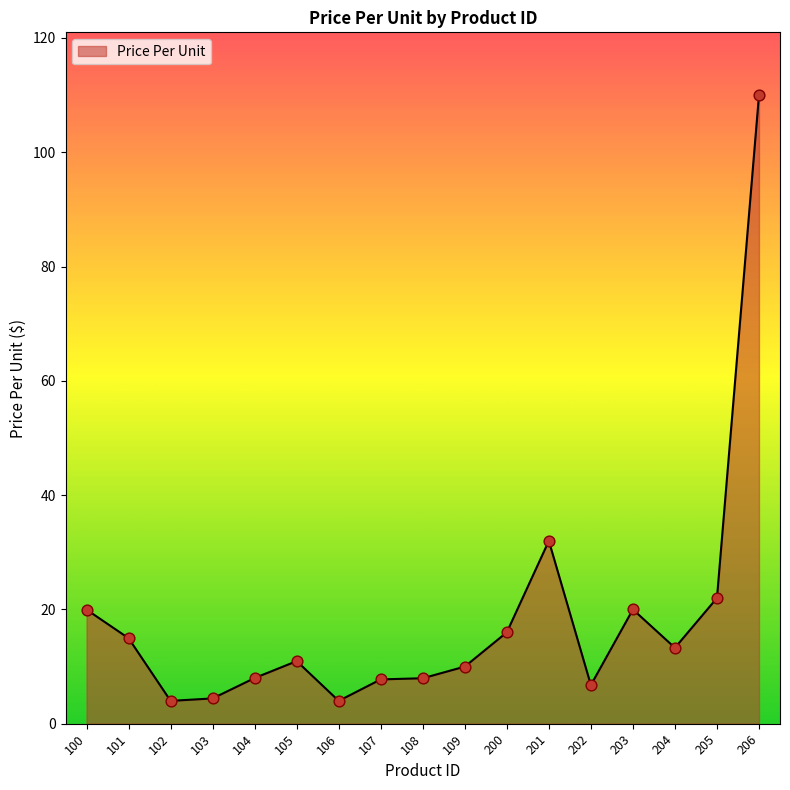

What is the change in value from 100 to 200?

-4.0